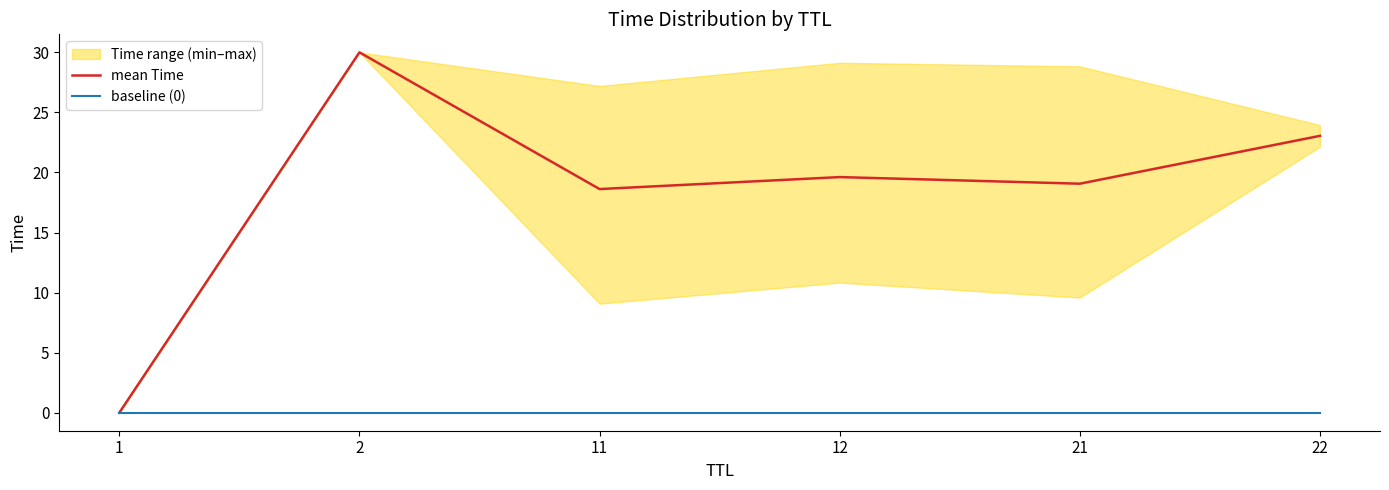

At which label does baseline (0) reach its peak?

1